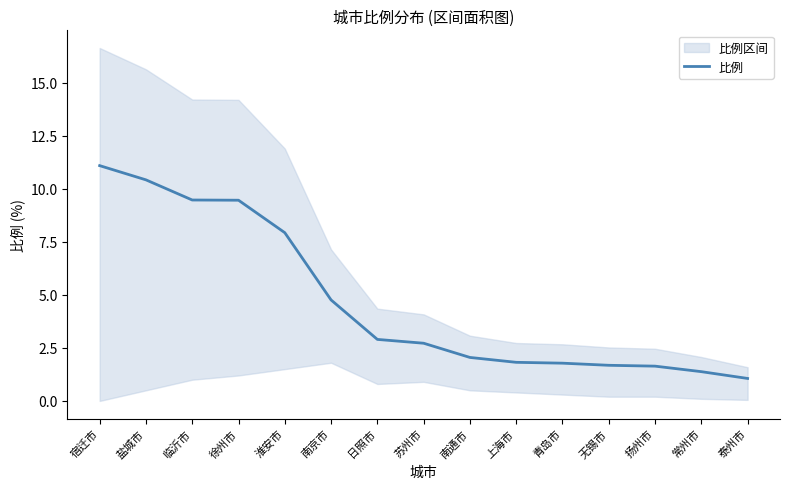

What is the ratio of the value at 宿迁市 to the value at 青岛市?

6.2